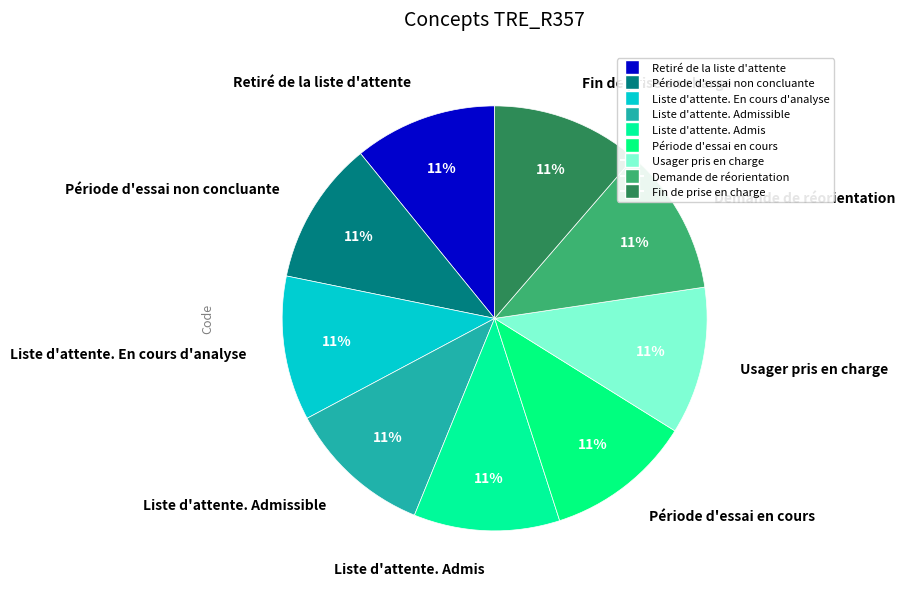

The Retiré de la liste d'attente slice represents 11% of the pie. True or false?

True